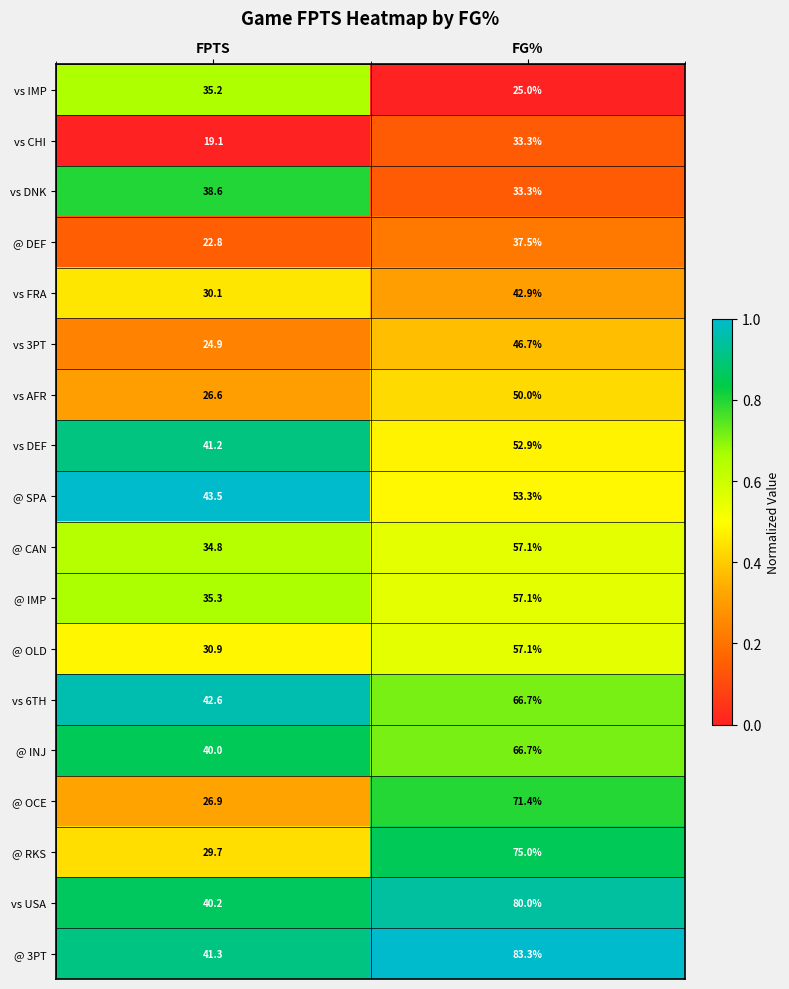

What is the spread (max minus min) of values at FG%?

58.3